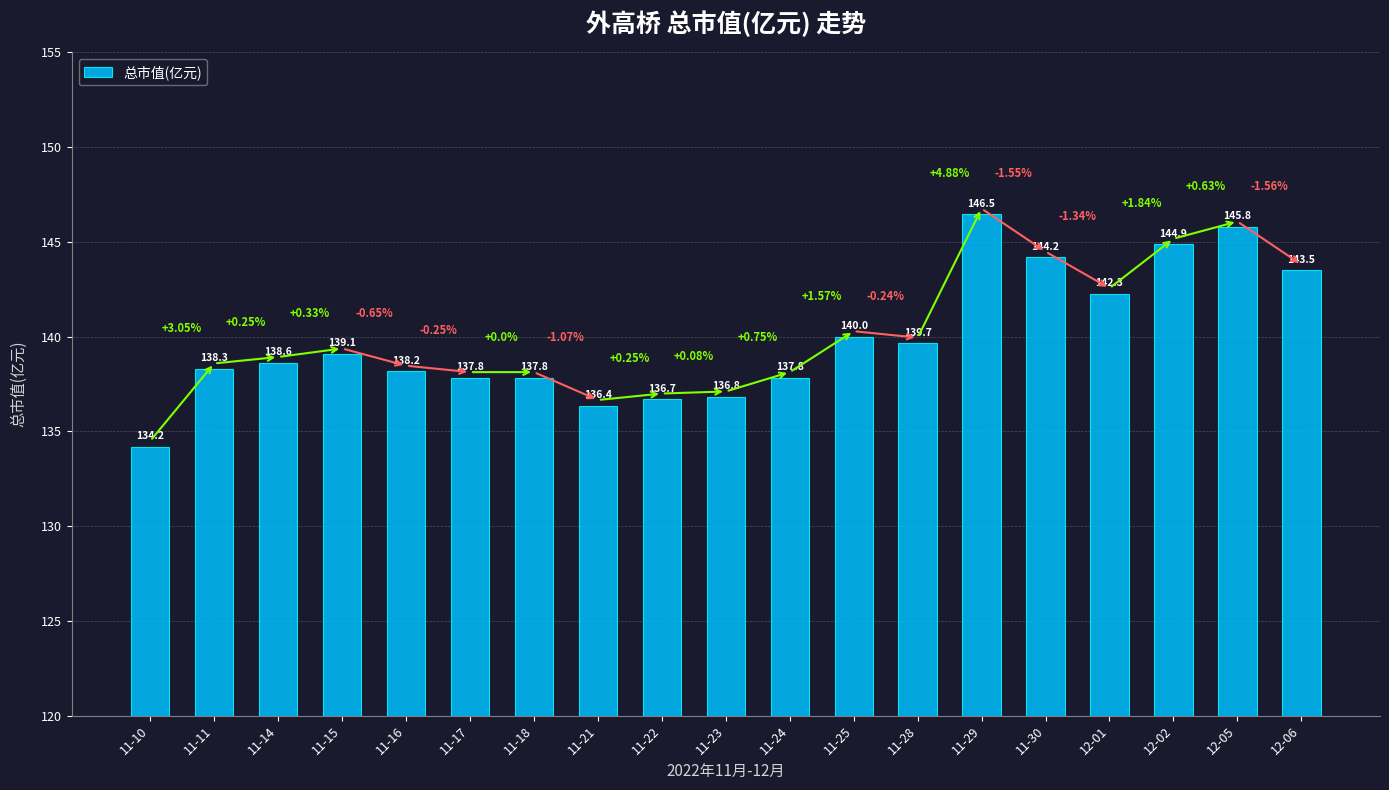

What is the sum of the values at 11-22 and 11-30?

280.9